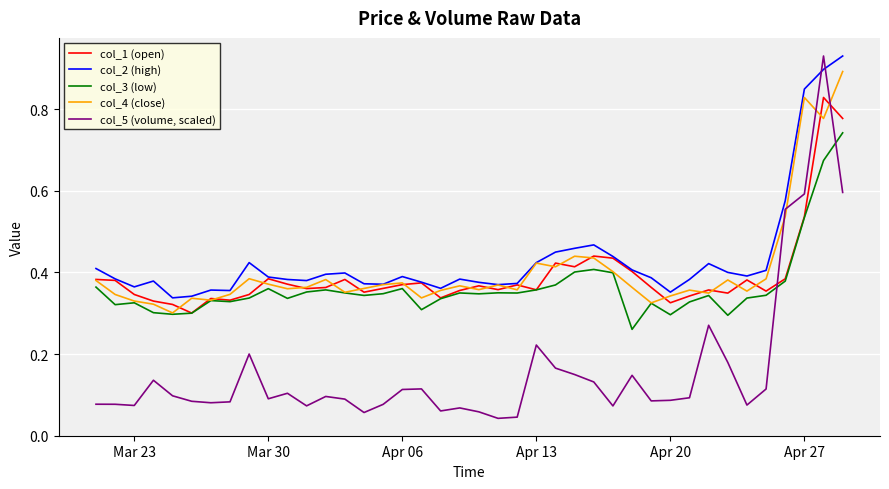

Does the chart have visible grid lines?

Yes